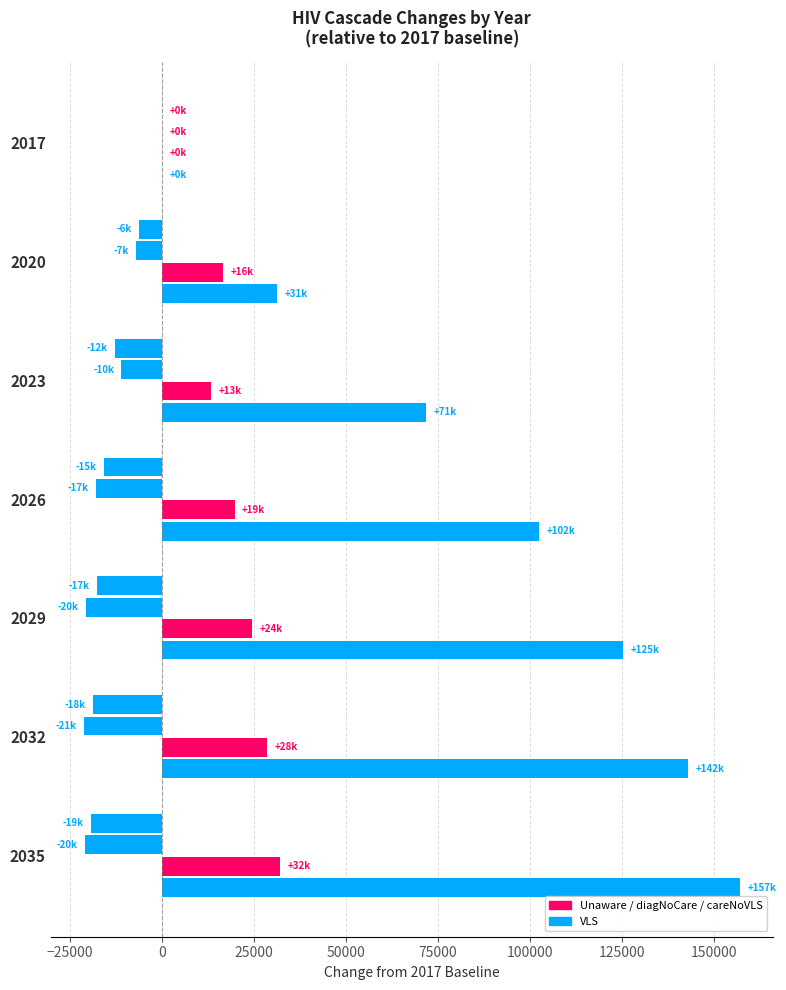

How many data points does each series have?

7